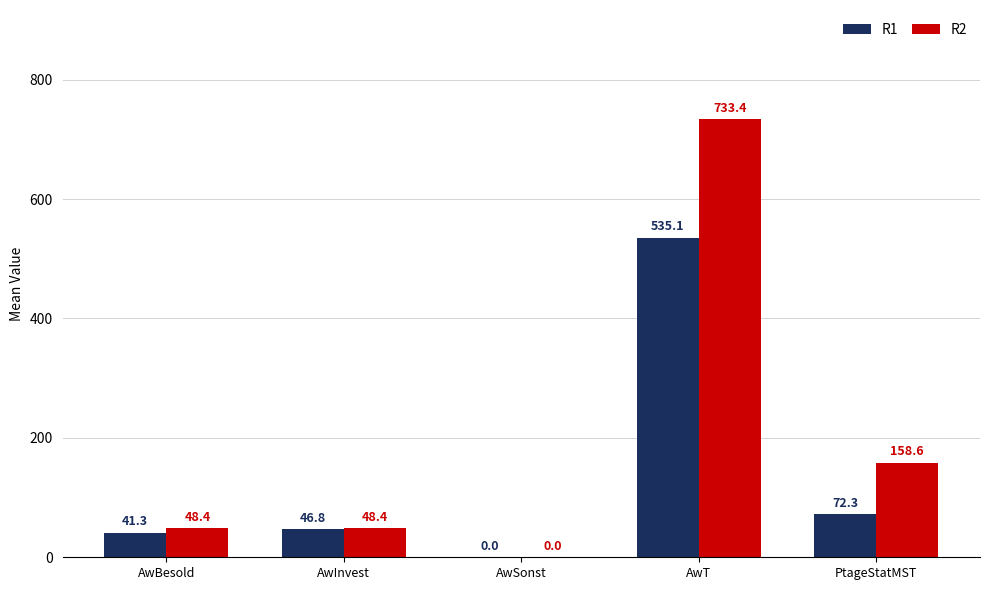

Reading left to right, what are all the values shown in this chart?

R1: 41.3	46.8	0.0	535.1	72.3
R2: 48.4	48.4	0.0	733.4	158.6